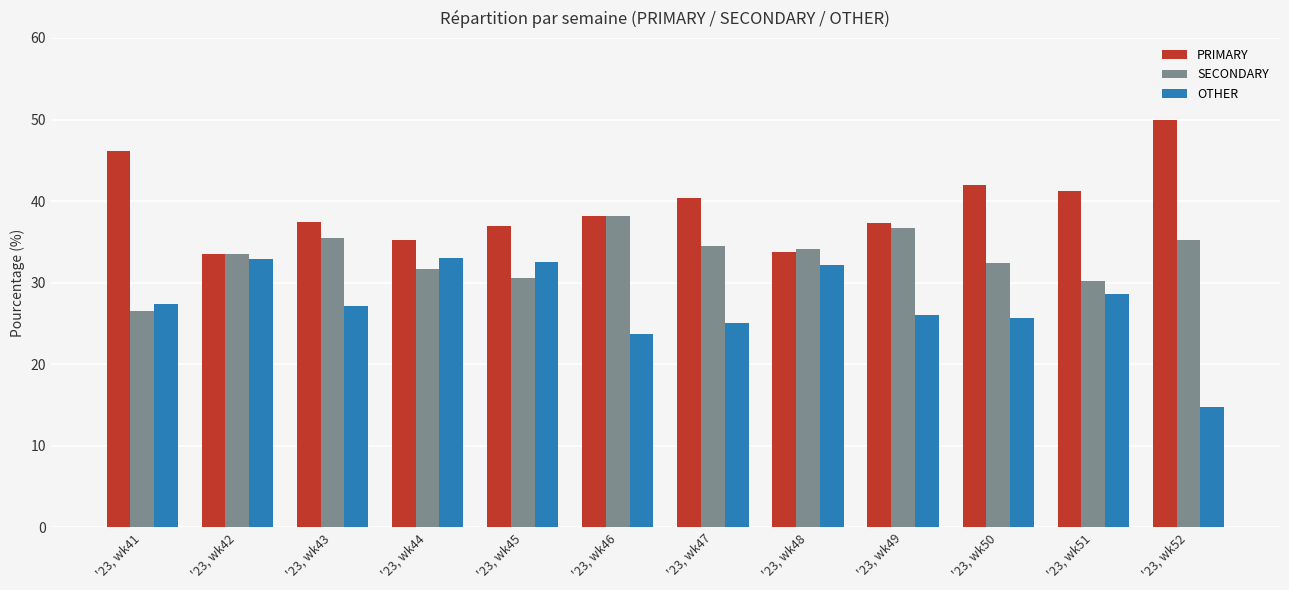

How many series are shown in this chart?

3